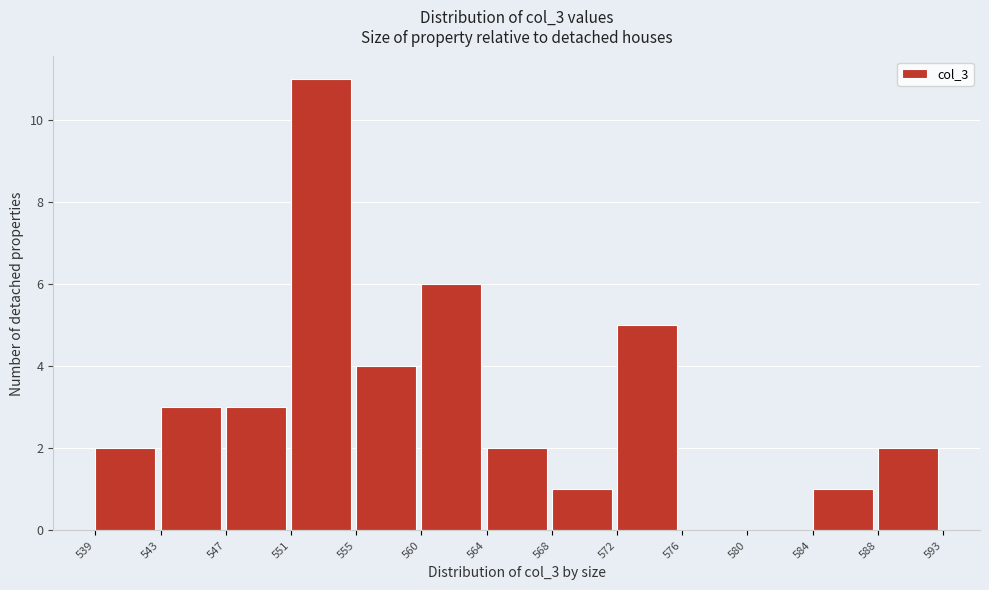

Reading left to right, transcribe this chart: for each bar, give the range it covers on the x-axis and its height. The values are not printed on the chart, so give them approximately, as read against the axis.

539 to 543: 2
543 to 547: 3
547 to 551: 3
551 to 555: 11
555 to 560: 4
560 to 564: 6
564 to 568: 2
568 to 572: 1
572 to 576: 5
576 to 580: 0
580 to 584: 0
584 to 588: 1
588 to 593: 2